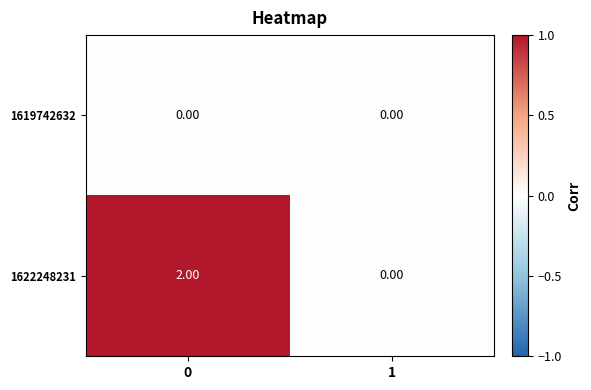

Between 0 and 1, which series saw the biggest shift?

1622248231